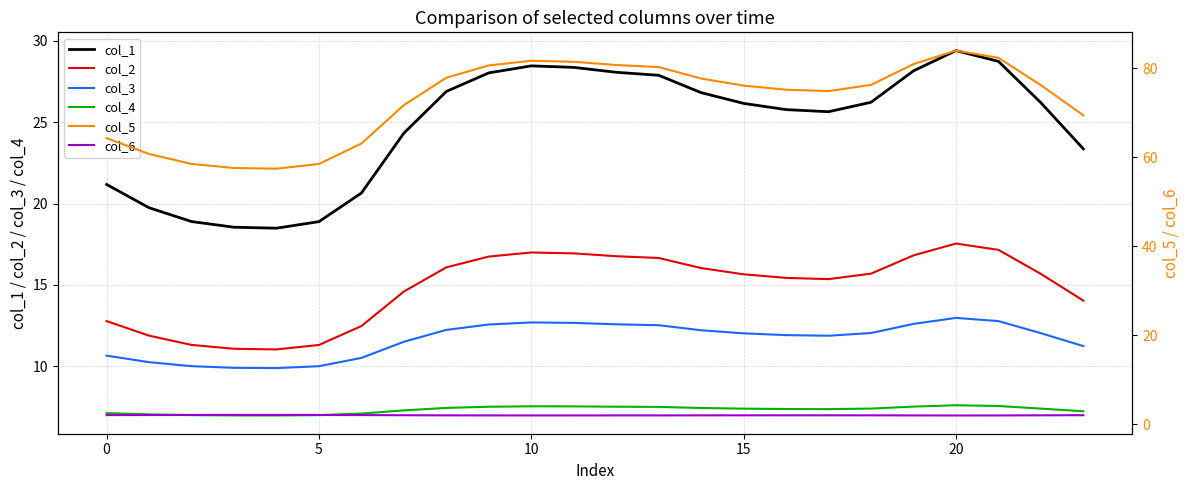

Which category has the highest value across all series?

20